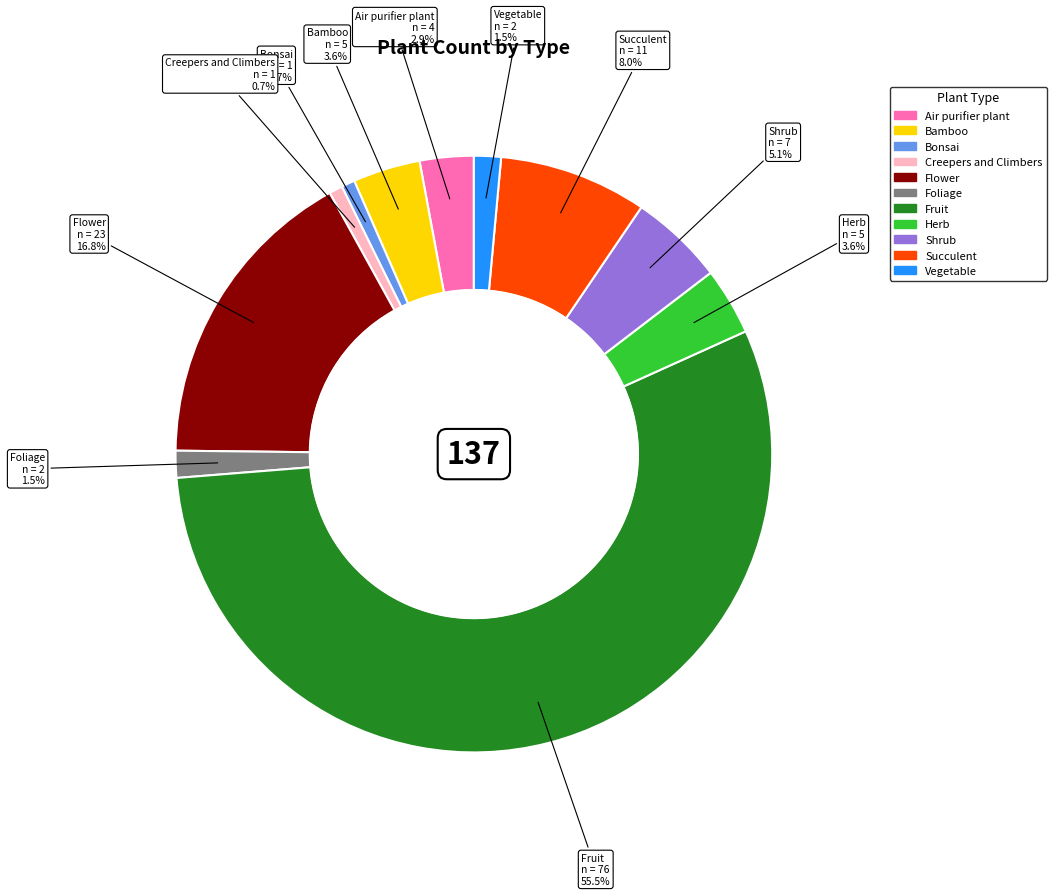

What percentage is NOT represented by Creepers and Climbers?

99.3%